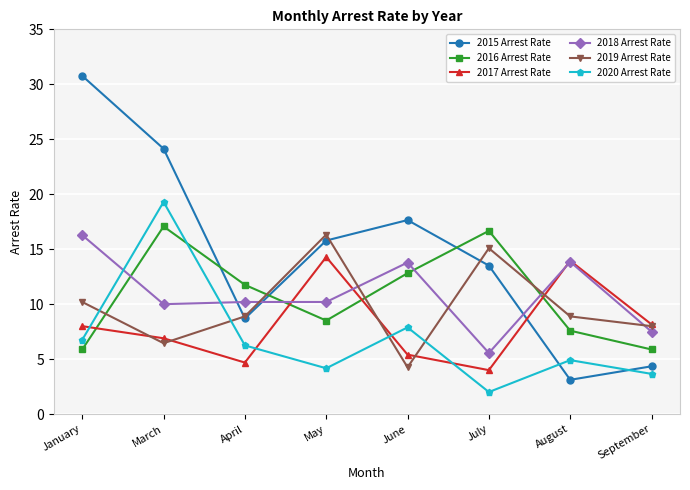

What is the value of the 2015 Arrest Rate point at the 4th from the left?

15.8